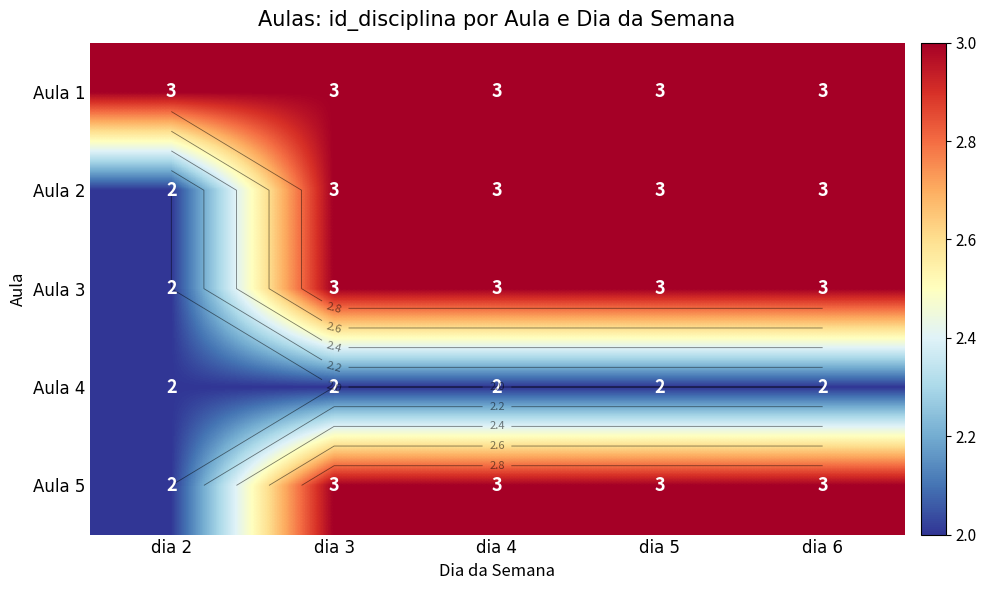

What is the sum of the Aula 2 values at dia 3 and dia 4?

6